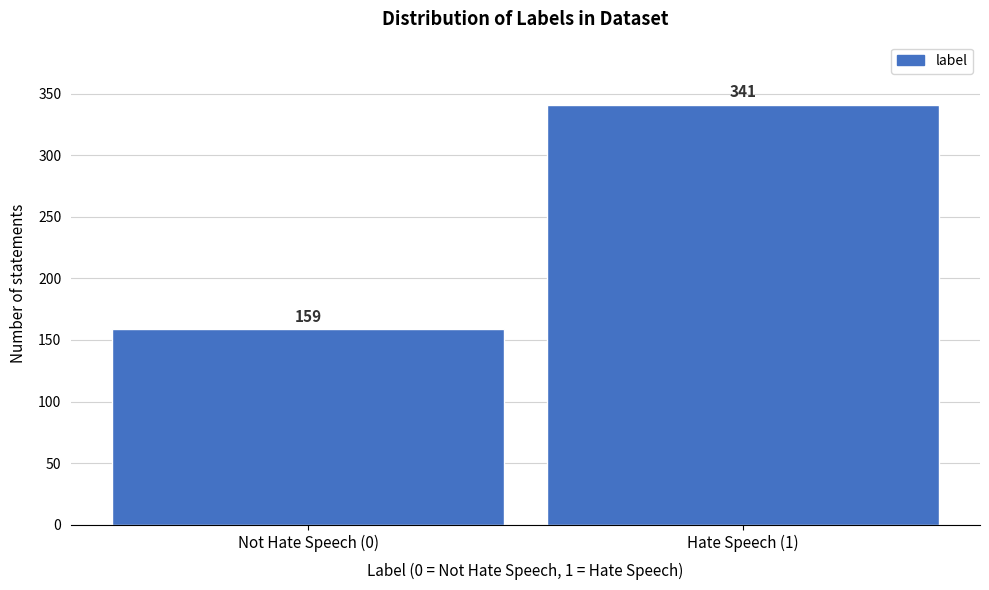

Reading left to right, extract all data points from this chart.

159	341